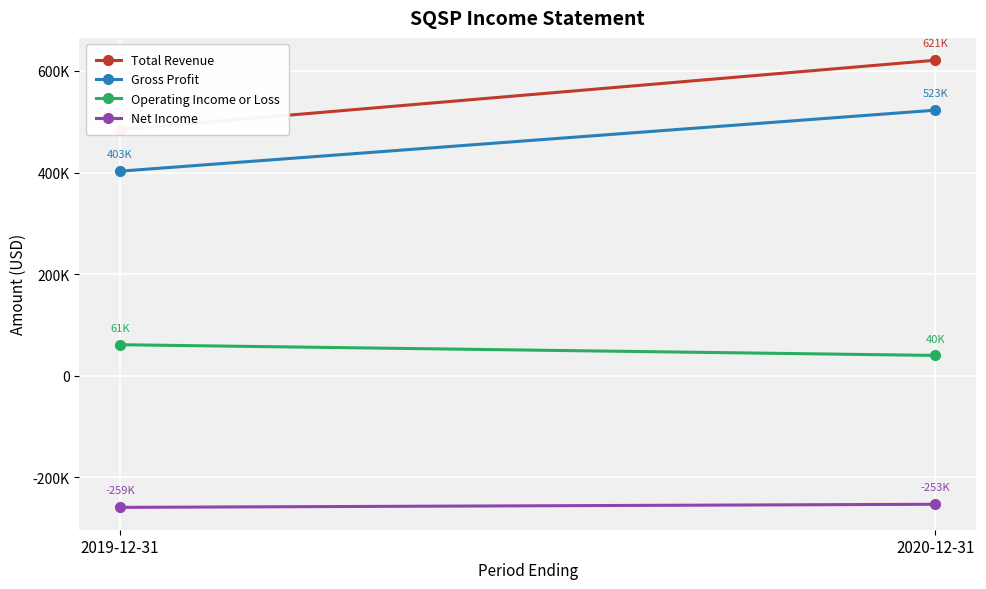

What is the average value of the Total Revenue series?

552950